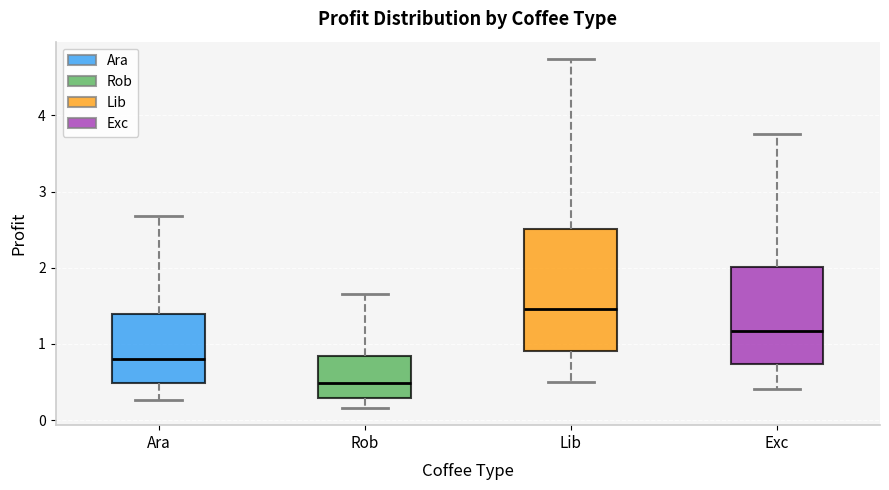

Which box's median line is the lowest?

Rob